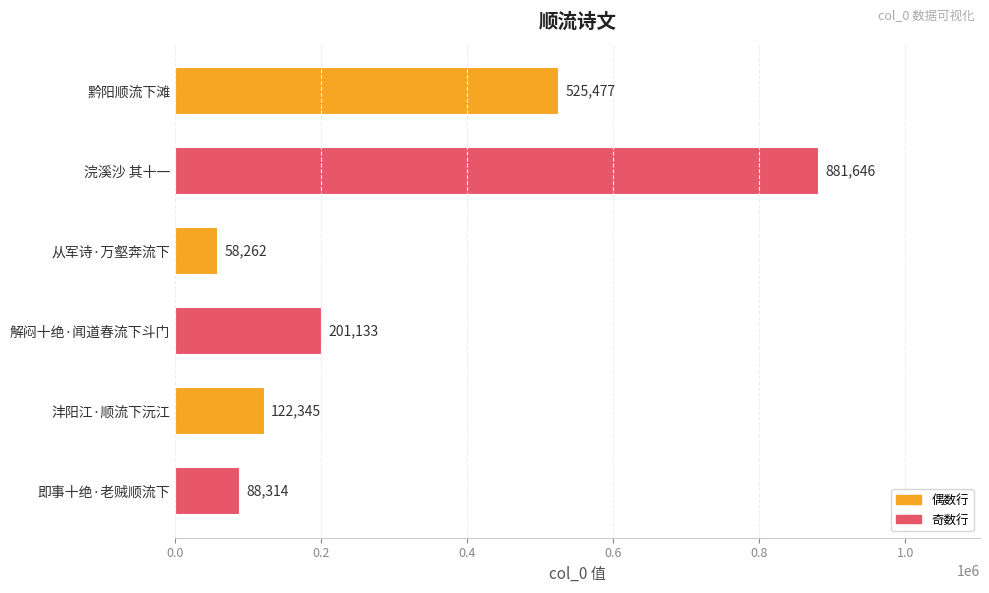

Are the bars horizontal?

Yes